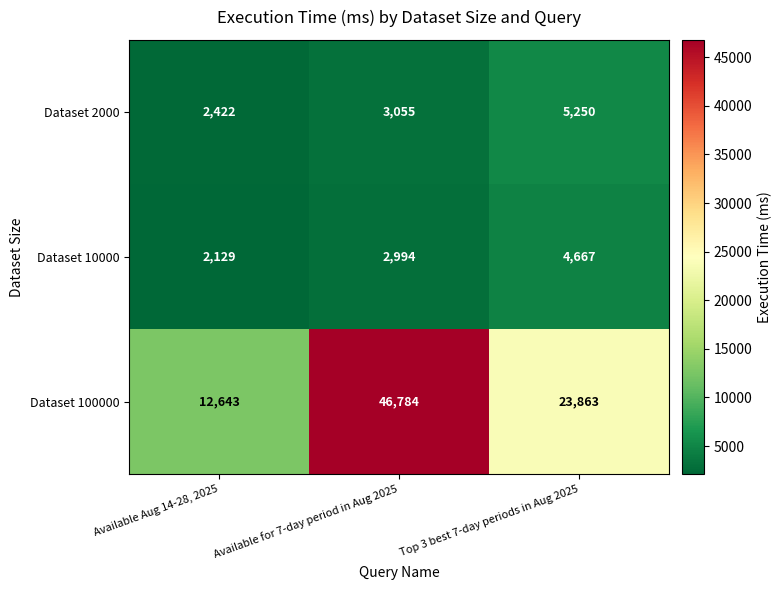

Reading left to right, list all the values displayed in this chart.

Dataset 2000: 2422	3055	5250
Dataset 10000: 2129	2994	4667
Dataset 100000: 12643	46784	23863